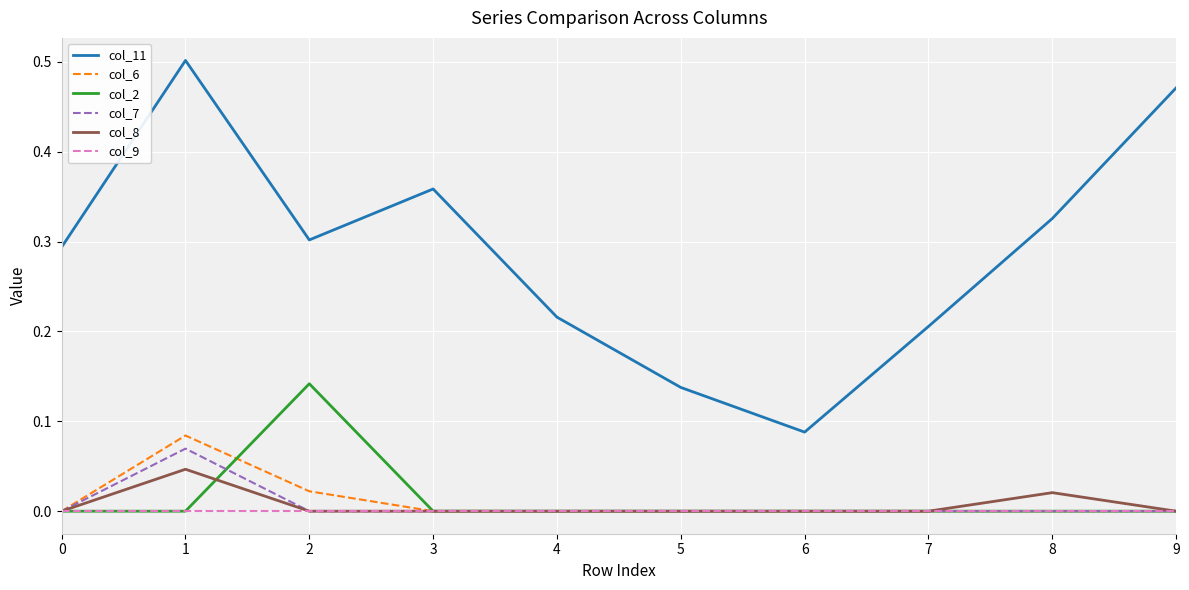

True or false: col_2 has more than 0 points higher than both neighbors.

True